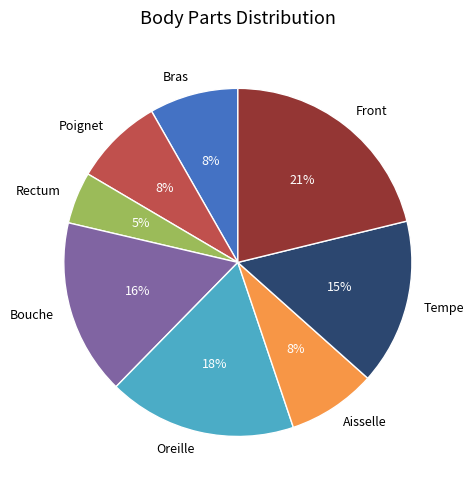

To the nearest percent, what percentage of the pie is Poignet?

8%